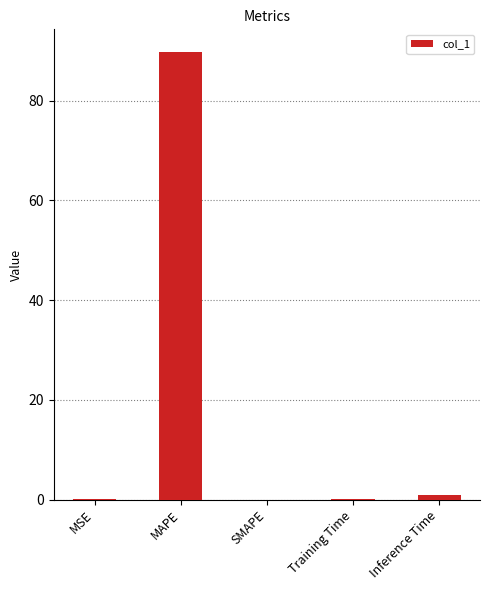

At which label is the value closest to 44?

Inference Time